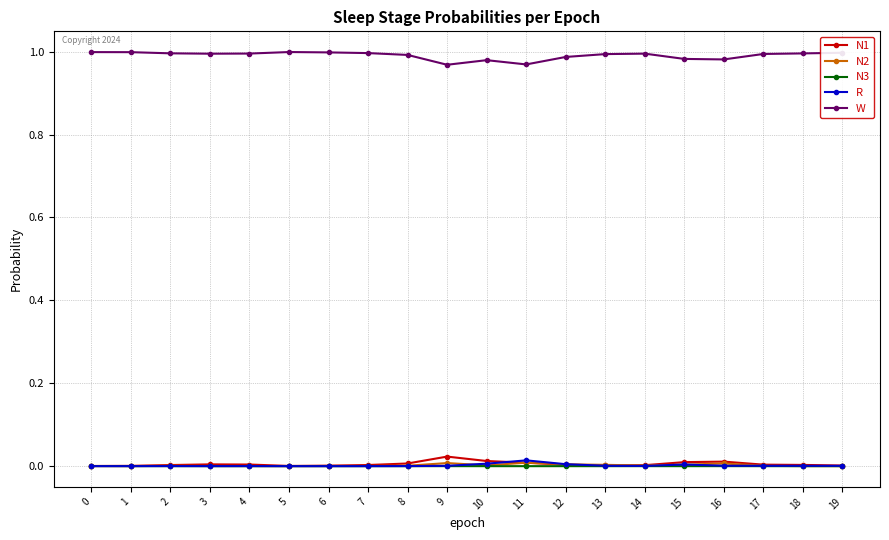

The value of W at 4 is 1.0. True or false?

True